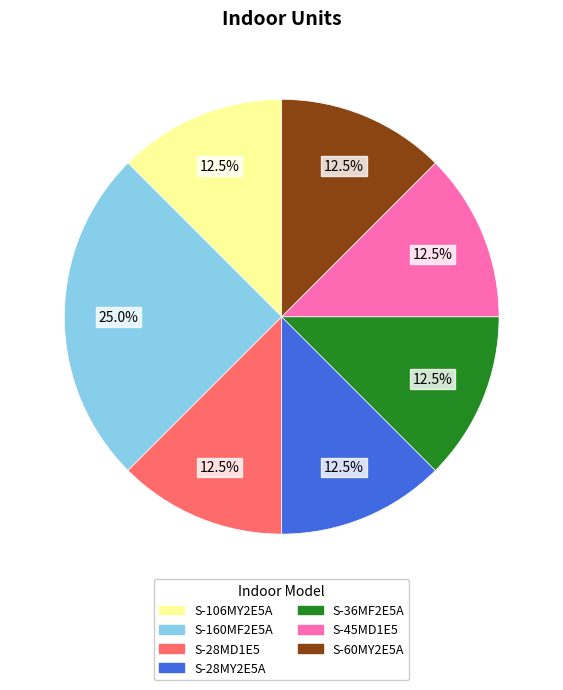

What portion of the pie excludes S-36MF2E5A?

87.5%